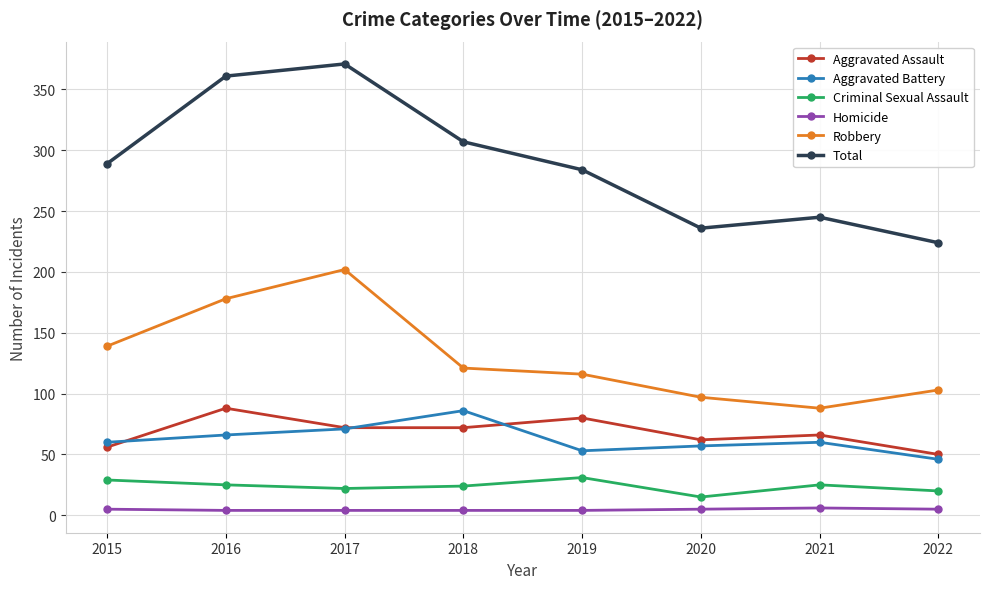

At how many categories does at least one series exceed 230?

7